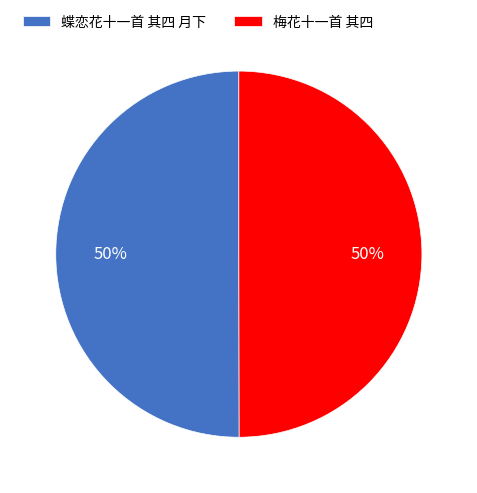

What is the ratio of the value at 梅花十一首 其四 to the value at 蝶恋花十一首 其四 月下?

1.0